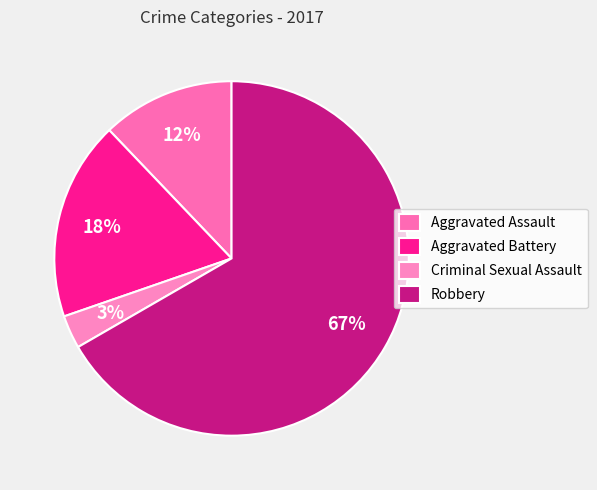

The Aggravated Battery slice represents 18% of the pie. True or false?

True